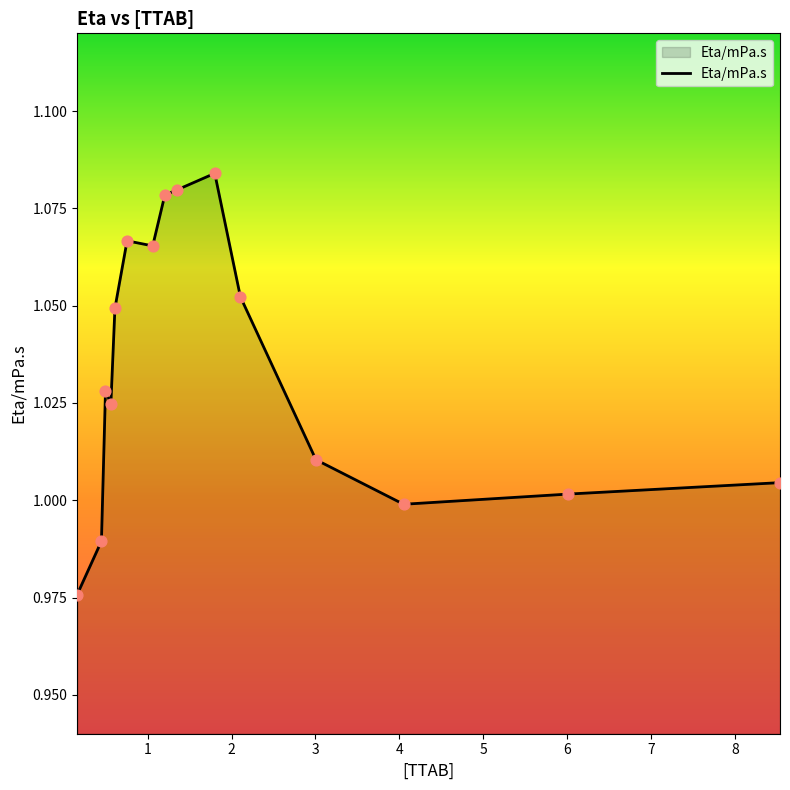

How many lines are shown in the chart?

1